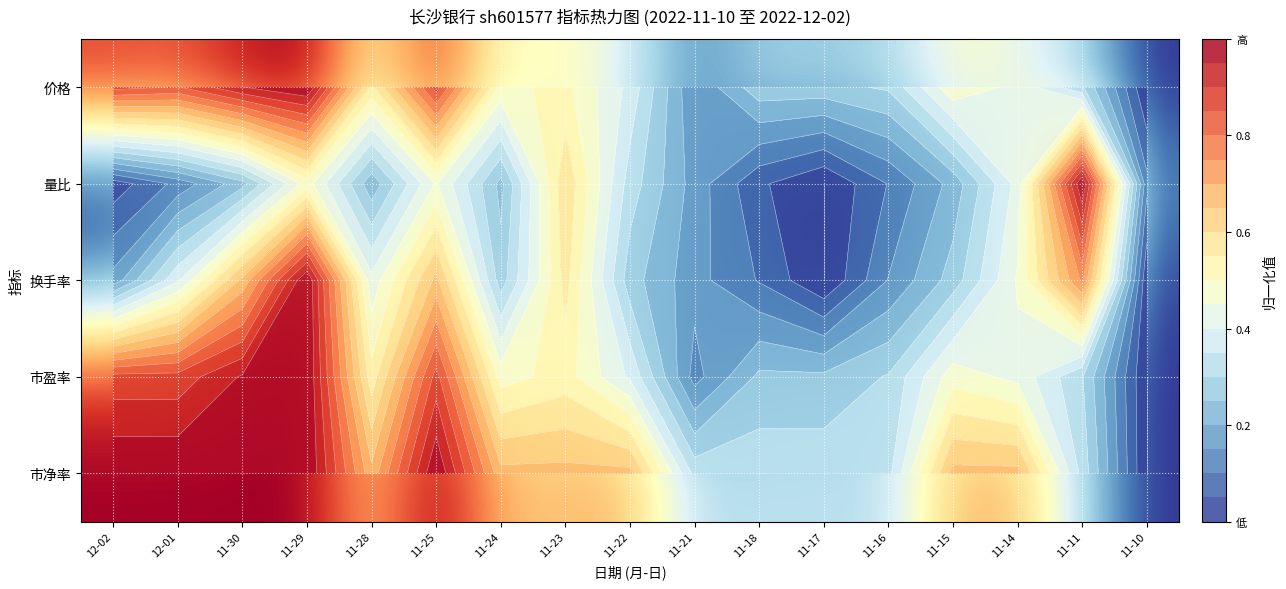

Where is 换手率 nearest to the value 0?

11-17